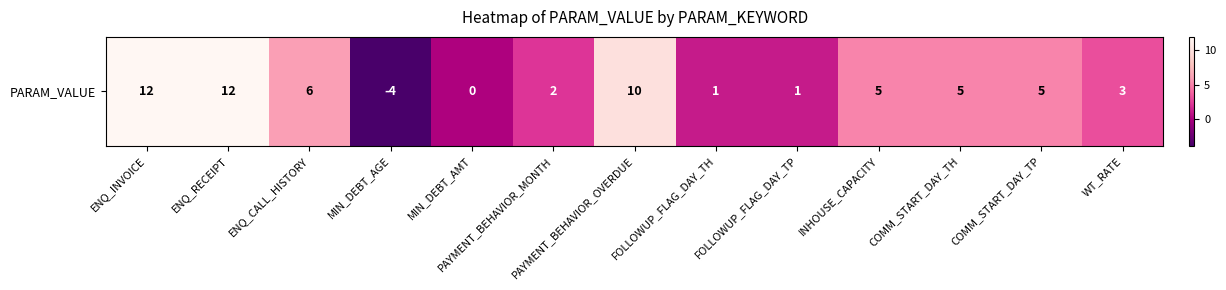

How many negative values are there?

1